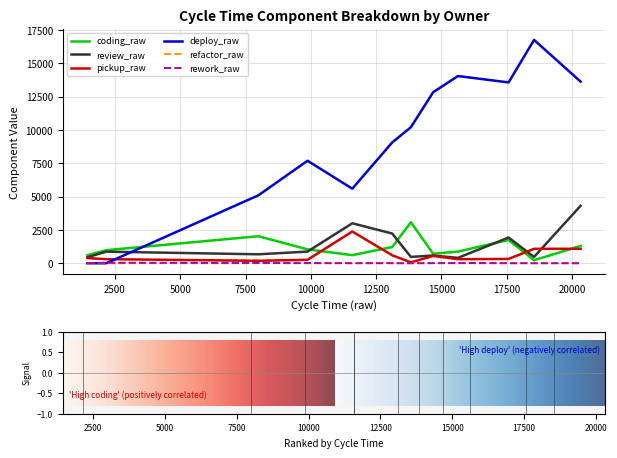

What are all the series names shown in the legend?

coding_raw, review_raw, pickup_raw, deploy_raw, refactor_raw, rework_raw